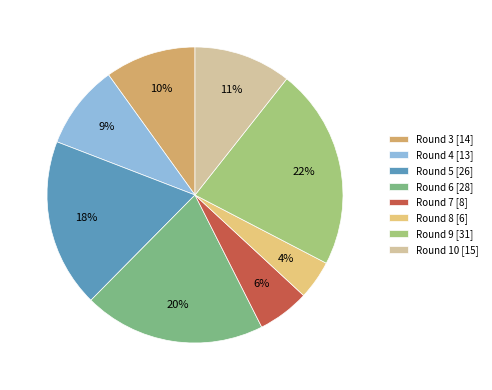

To the nearest percent, what is the difference between the largest and smallest slice percentages?

18%